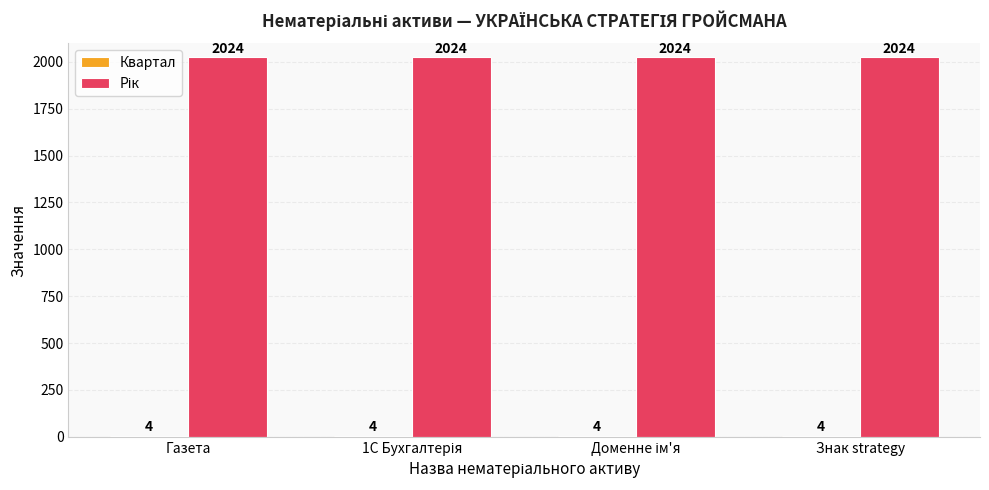

What is the maximum value shown in the chart?

2024